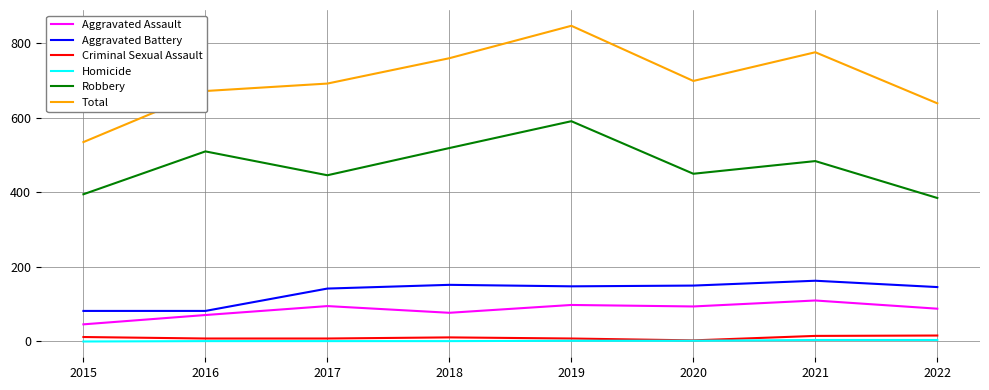

How many lines are shown in the chart?

6